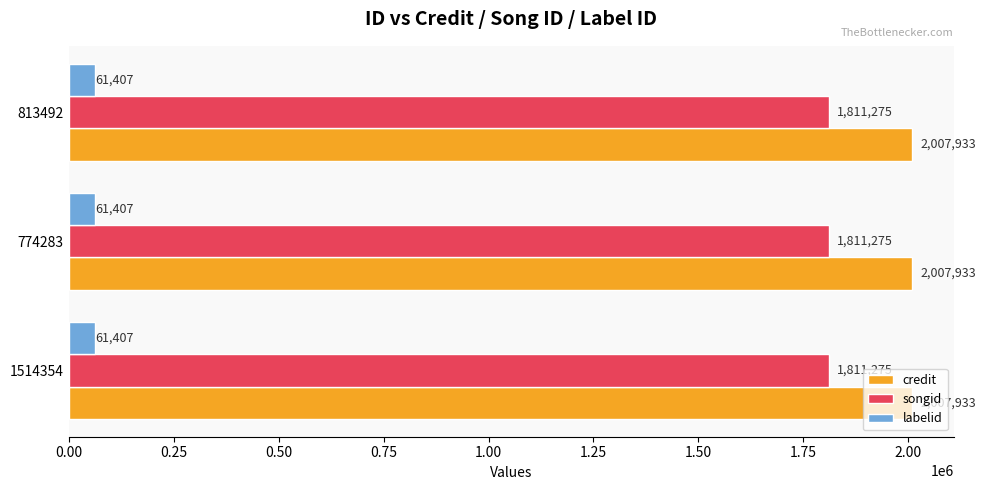

What is the difference between the highest and lowest values at 1514354?

1946526